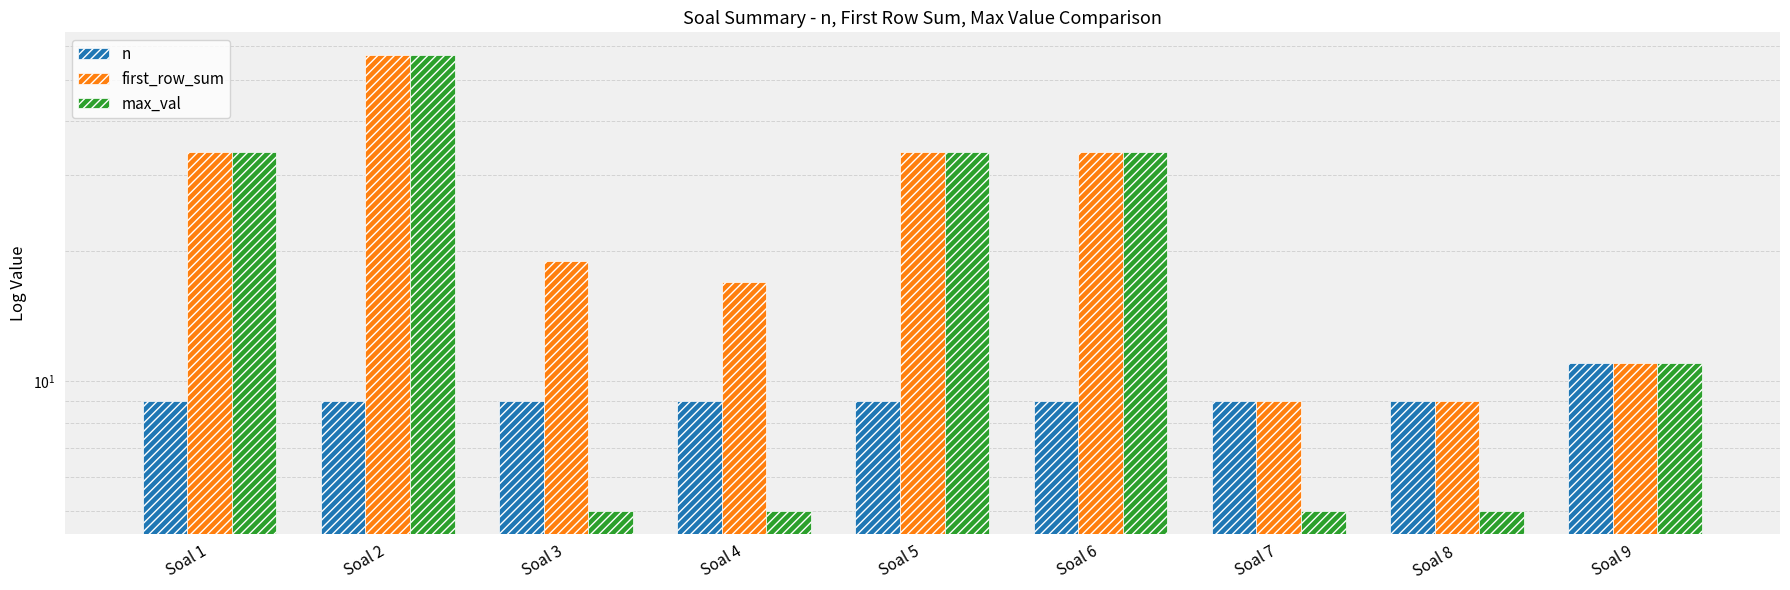

The first_row_sum series shows 19 at Soal 9. True or false?

False